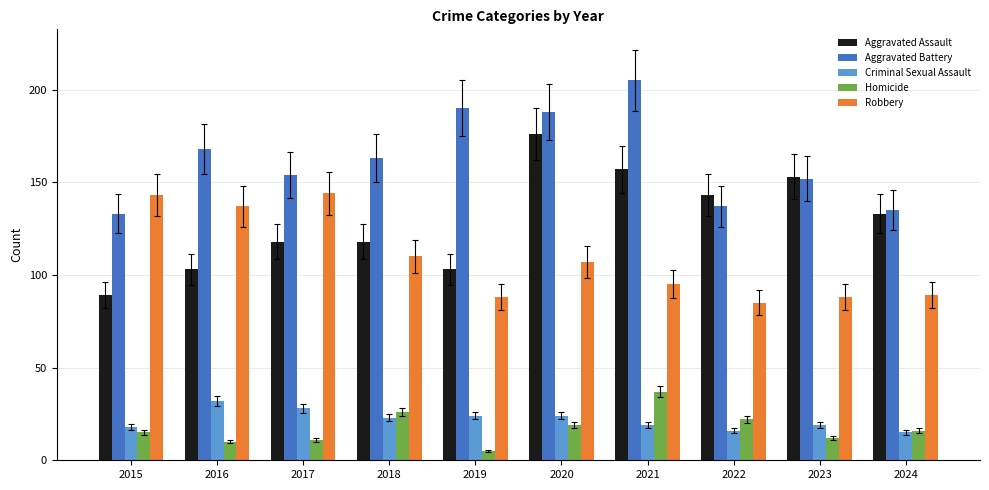

What is the sum of all Aggravated Battery values?

1625